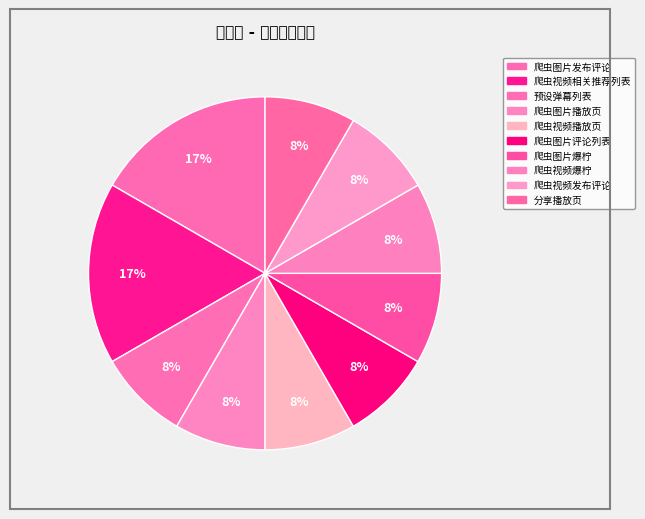

To the nearest percent, what portion does 爬虫视频播放页 represent?

8%